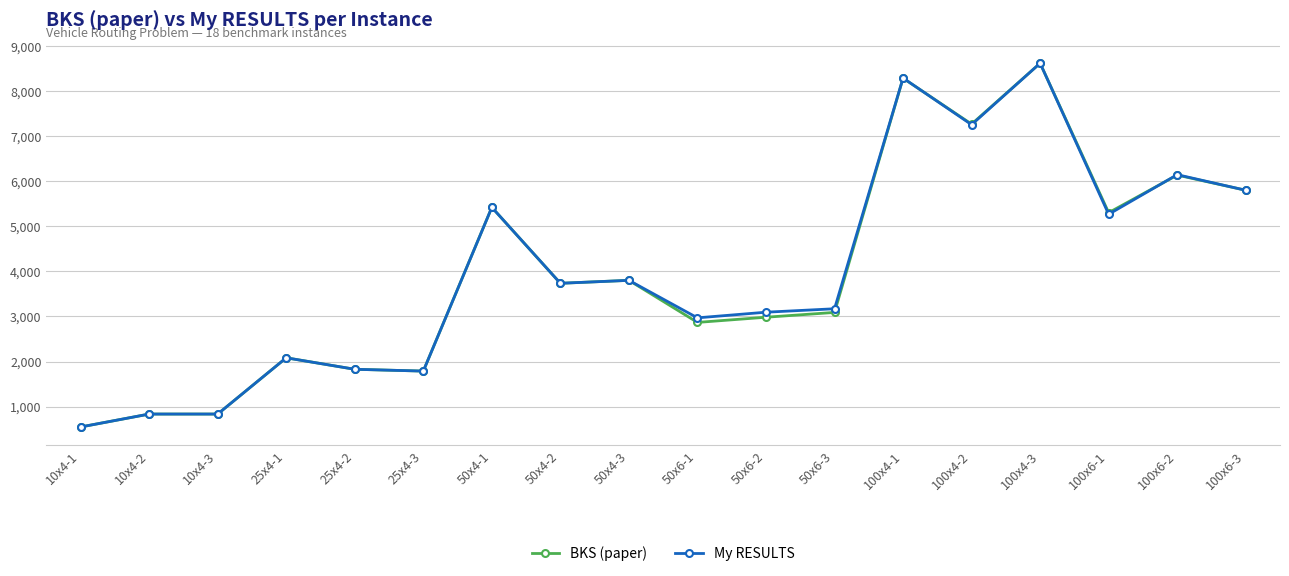

What is the label of the 5th point from the right?

100x4-2